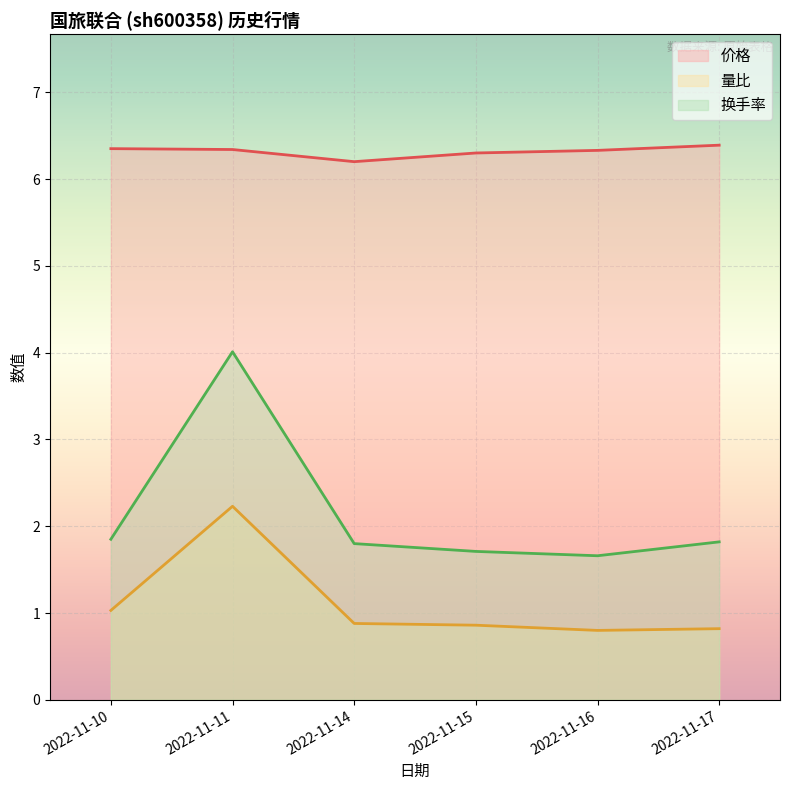

Which series has the largest range (max minus min)?

换手率